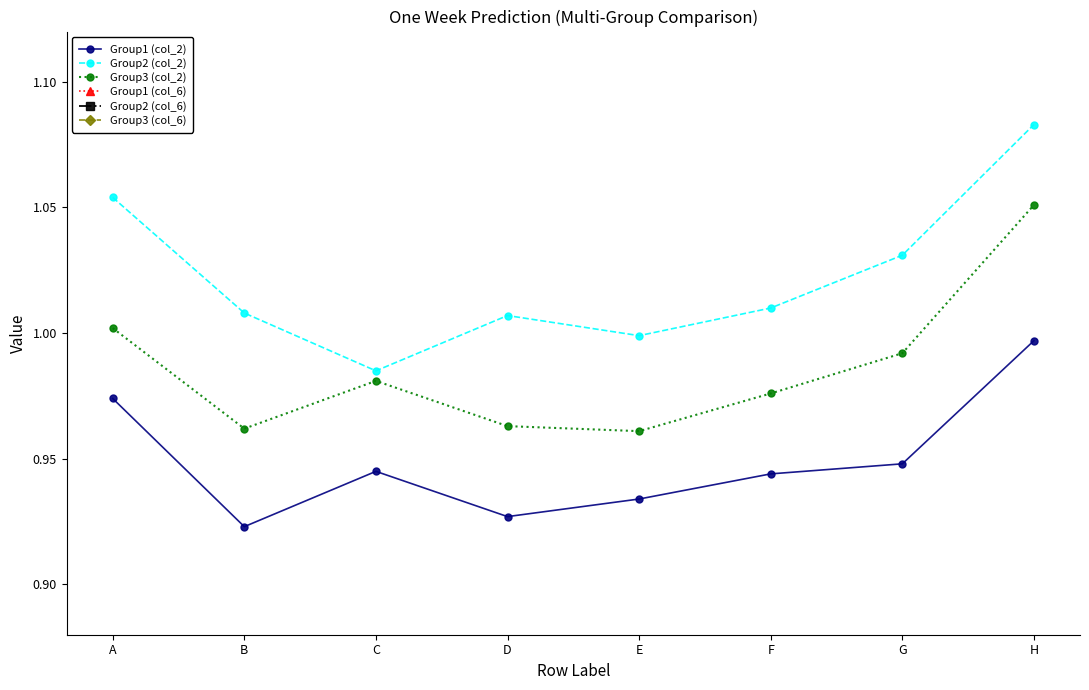

Is the value of Group3 (col_2) at A greater than the value of Group1 (col_6) at D?

Yes